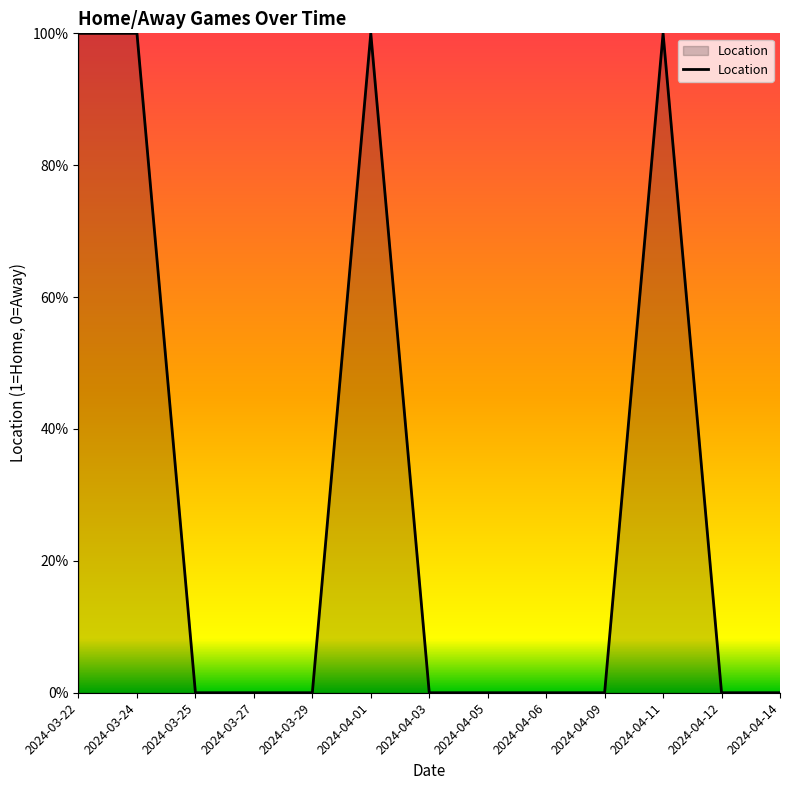

Does the chart have visible grid lines?

No